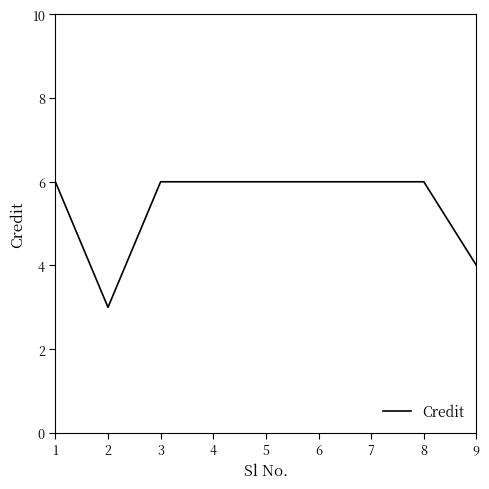

What is the difference between the maximum and minimum values?

3